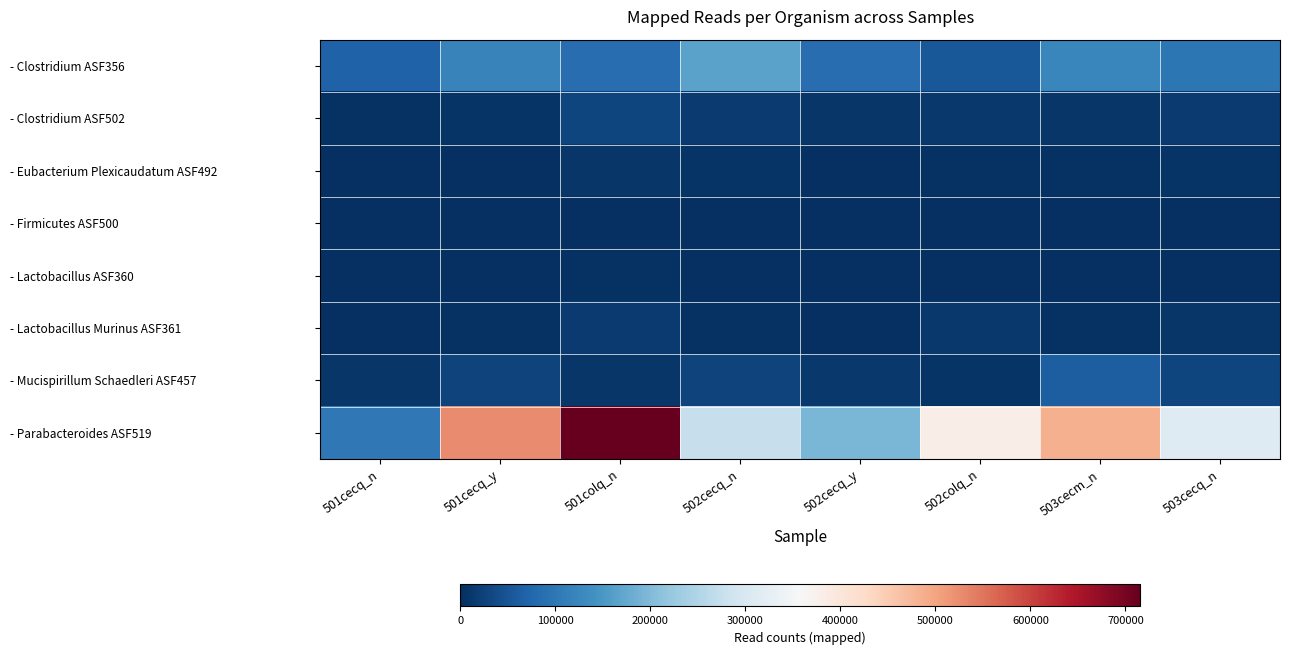

How many distinct data groups are displayed?

8